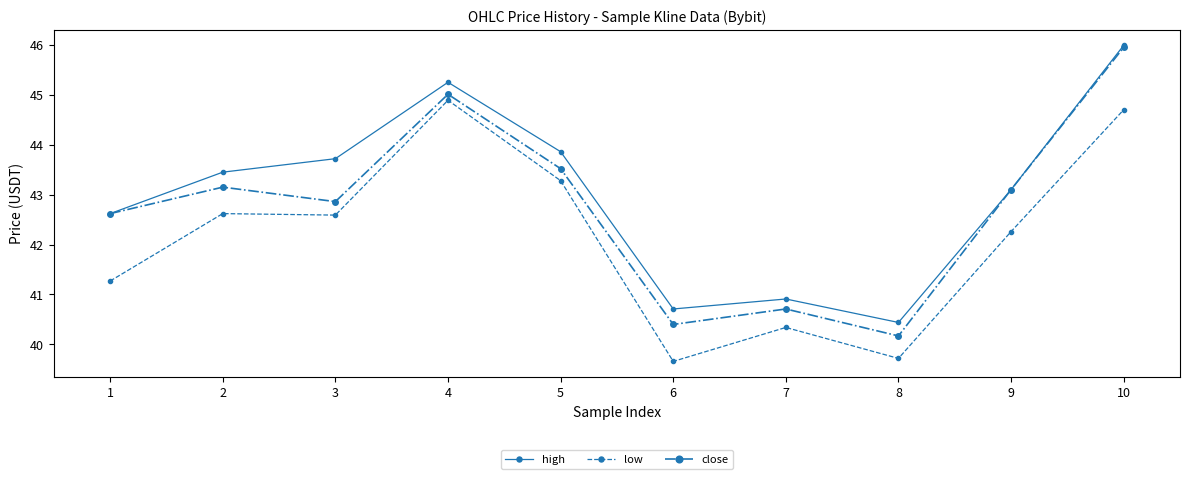

Which series has the largest total across all categories?

high